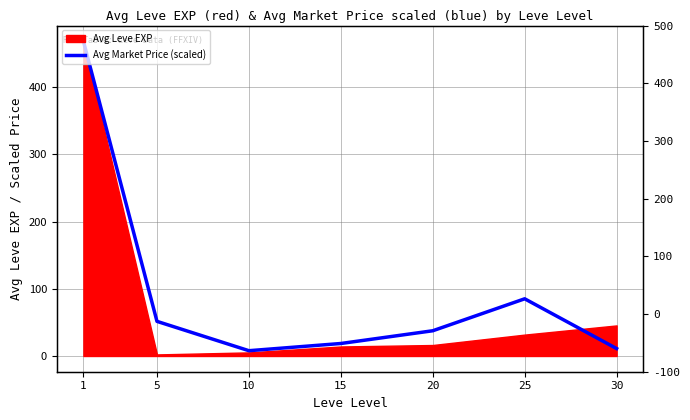

True or false: the data shows 7.9 at 10.

True